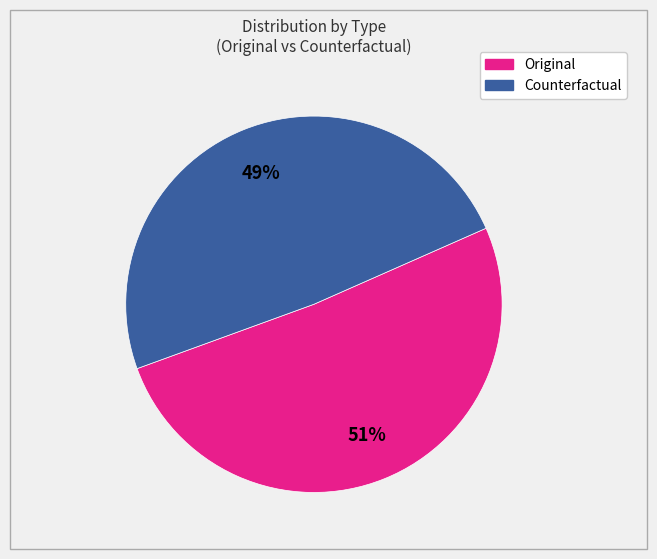

The Counterfactual slice represents 49% of the pie. True or false?

True